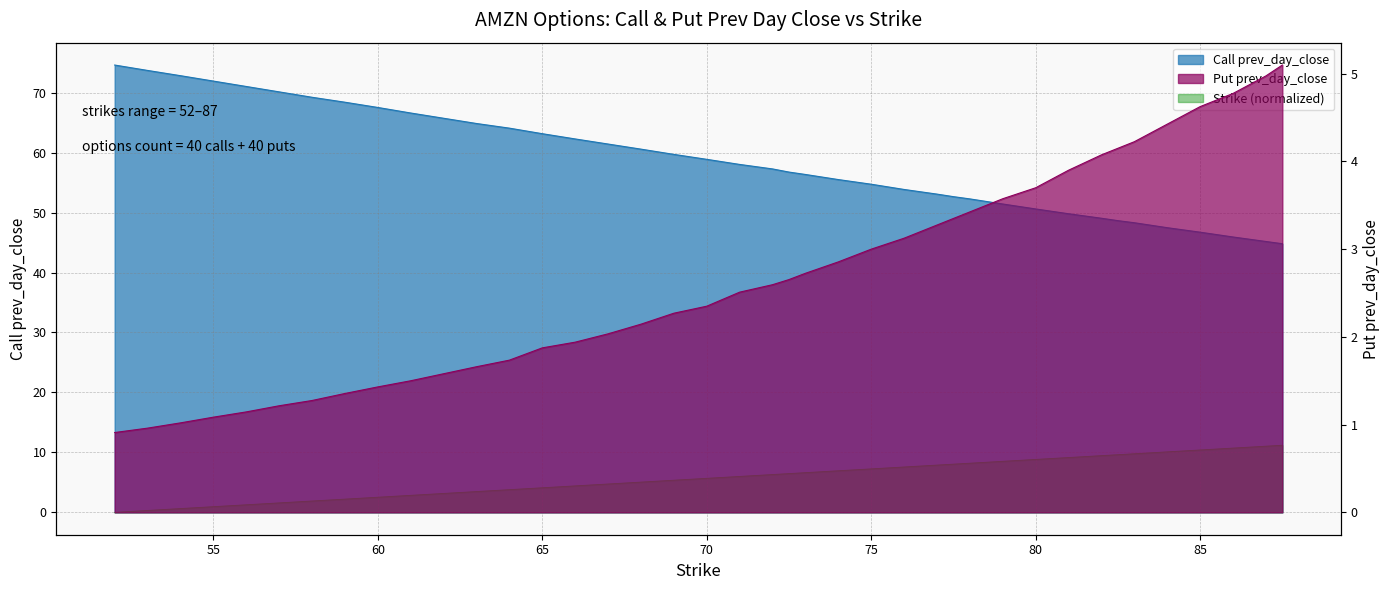

Is the value of Strike at 80 greater than the value of Put prev_day_close at 64?

Yes